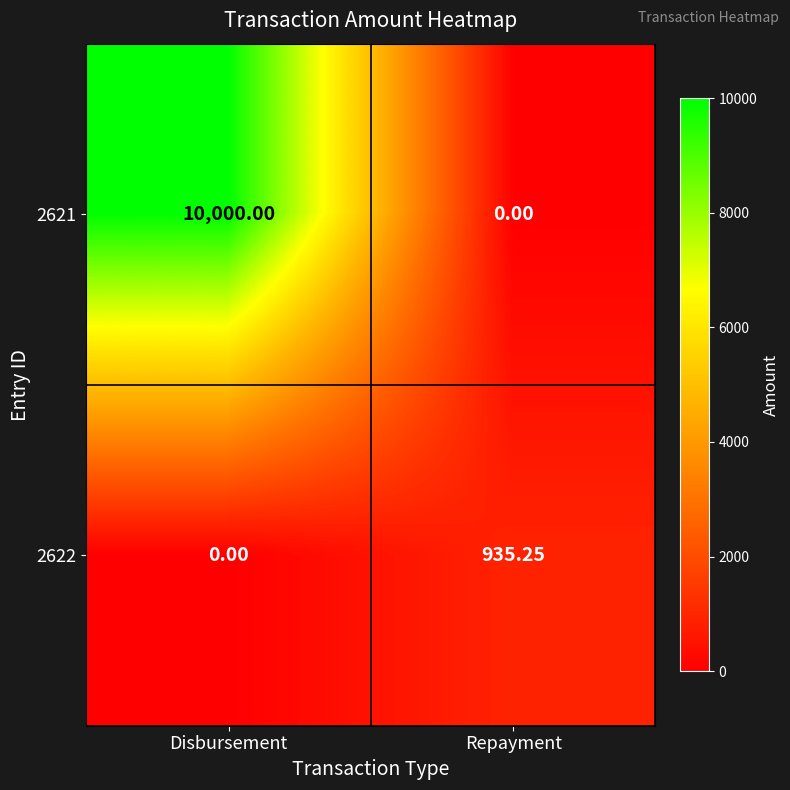

At which category is the sum across all series the highest?

Disbursement